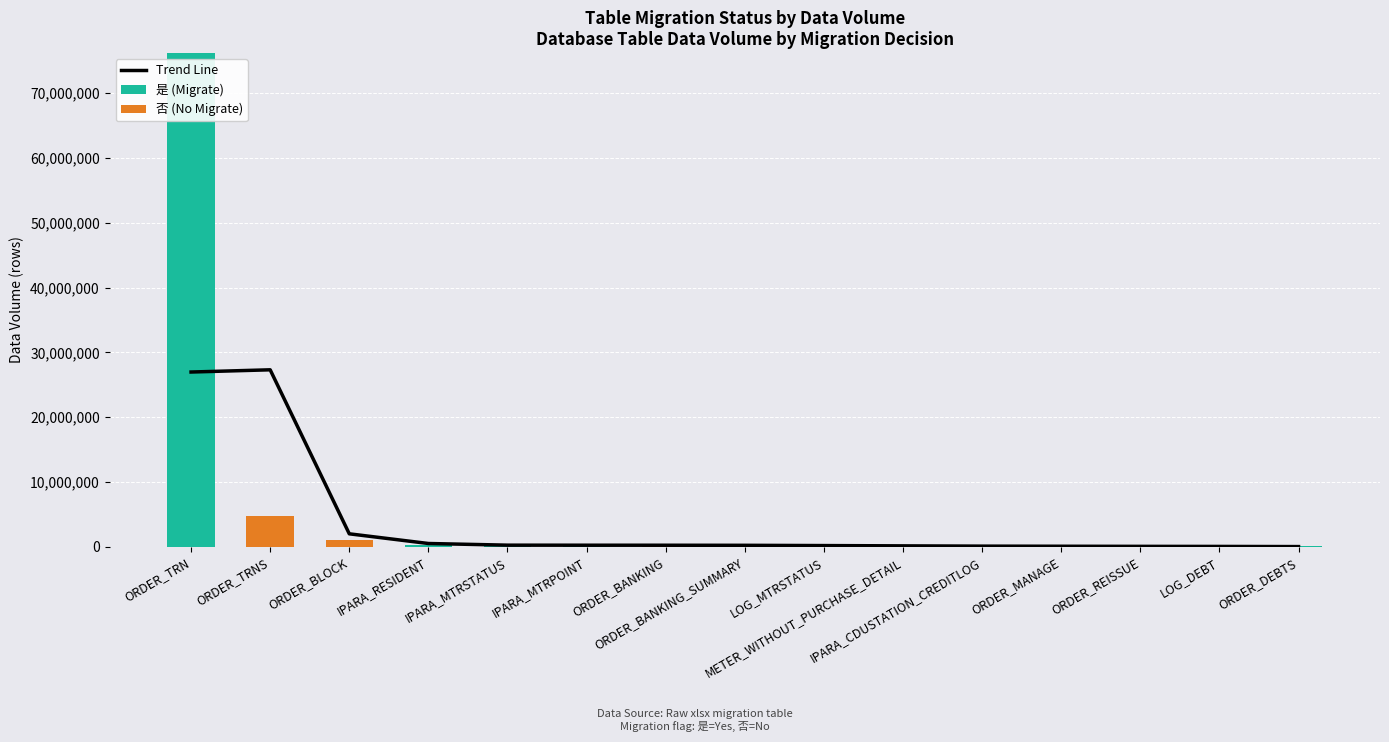

Are the bars grouped side by side (vs. stacked)?

Yes